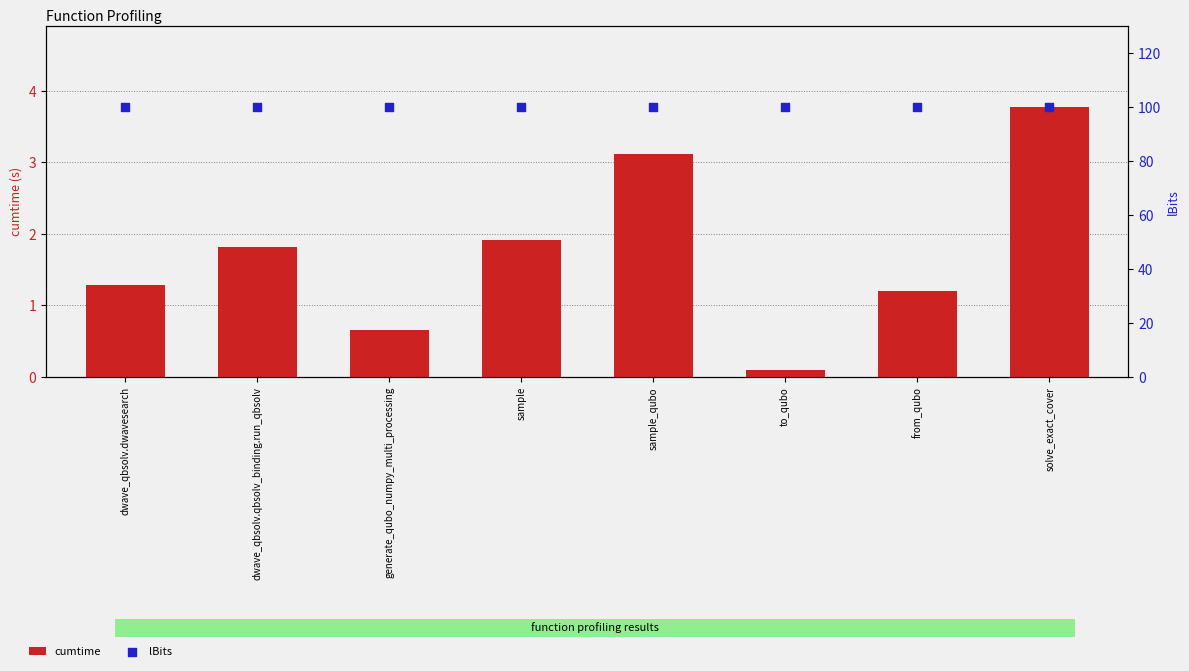

What are all the series names shown in the legend?

cumtime, lBits